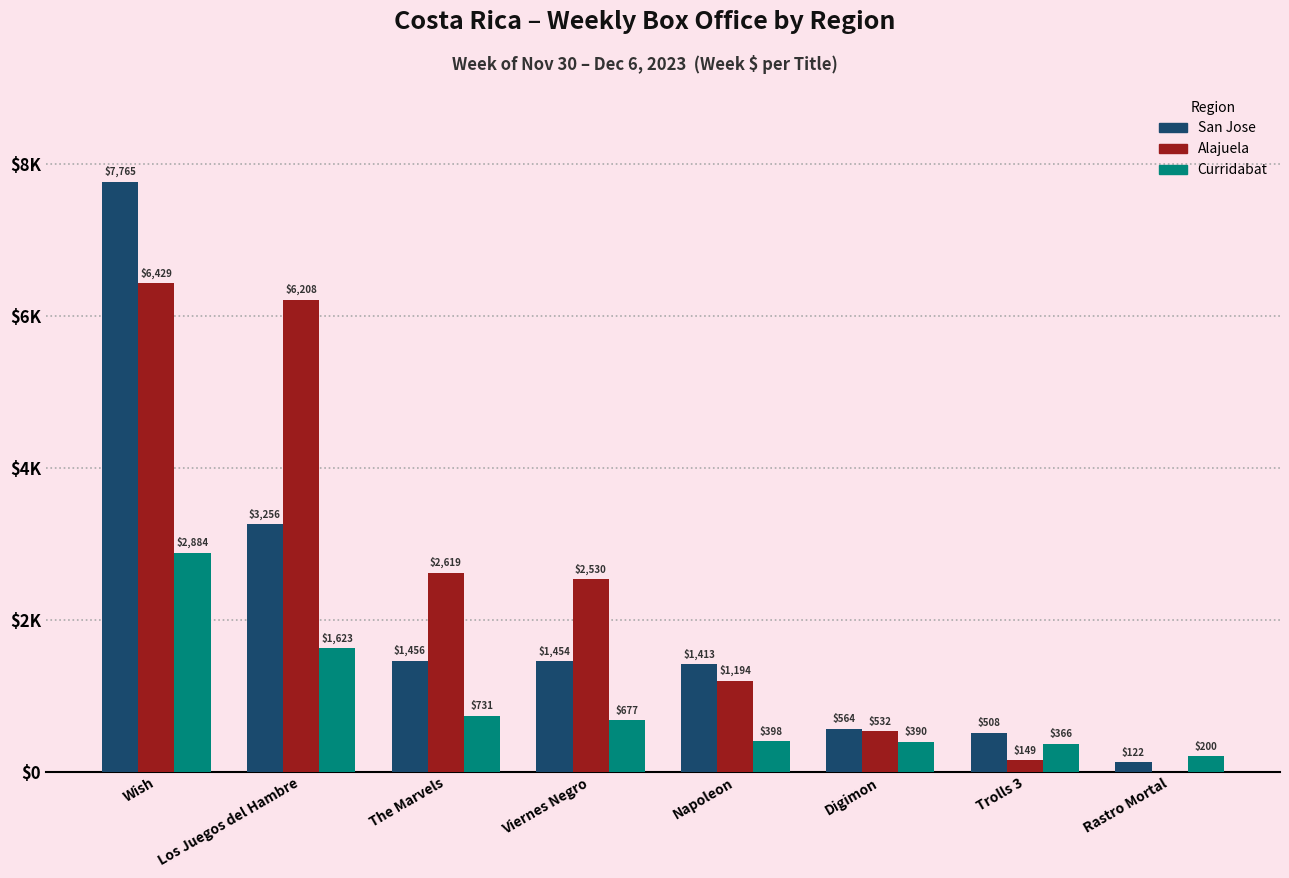

Does the chart contain stacked bars?

No